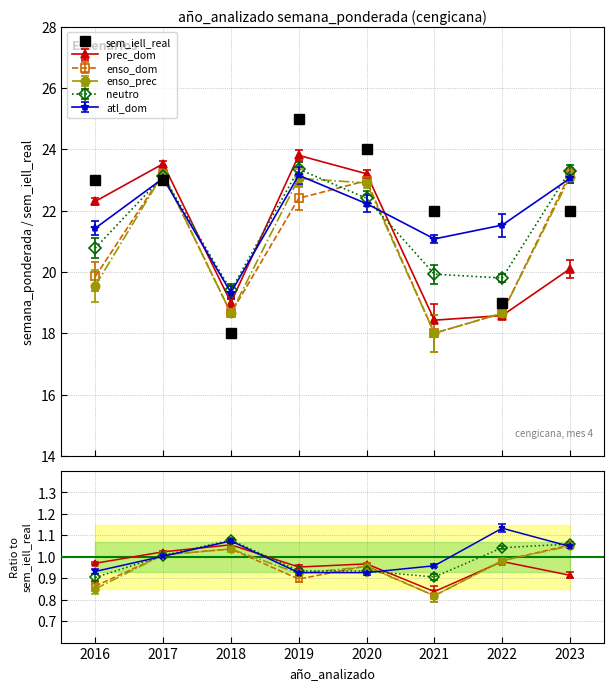

Reading right to left, what are all the values shown in this chart?

22	19	22	24	25	18	23	23